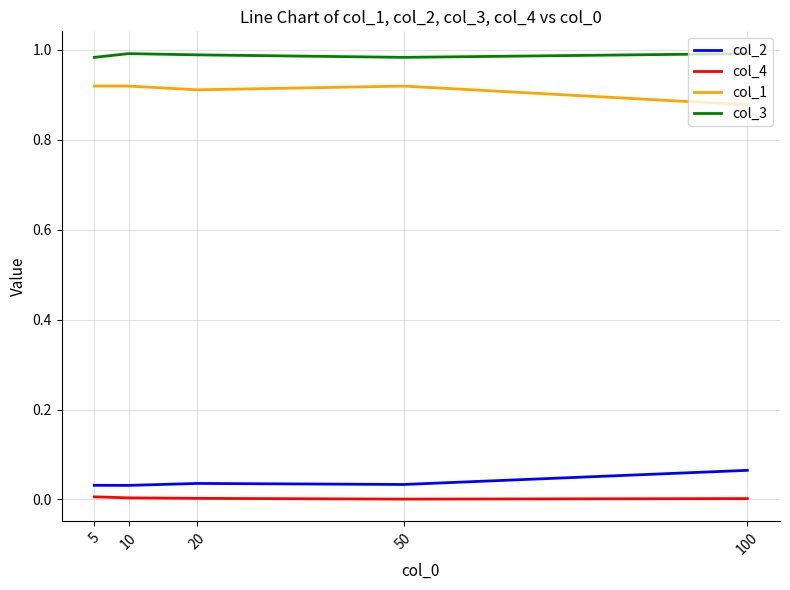

True or false: col_3 and col_4 intersect in this chart.

False